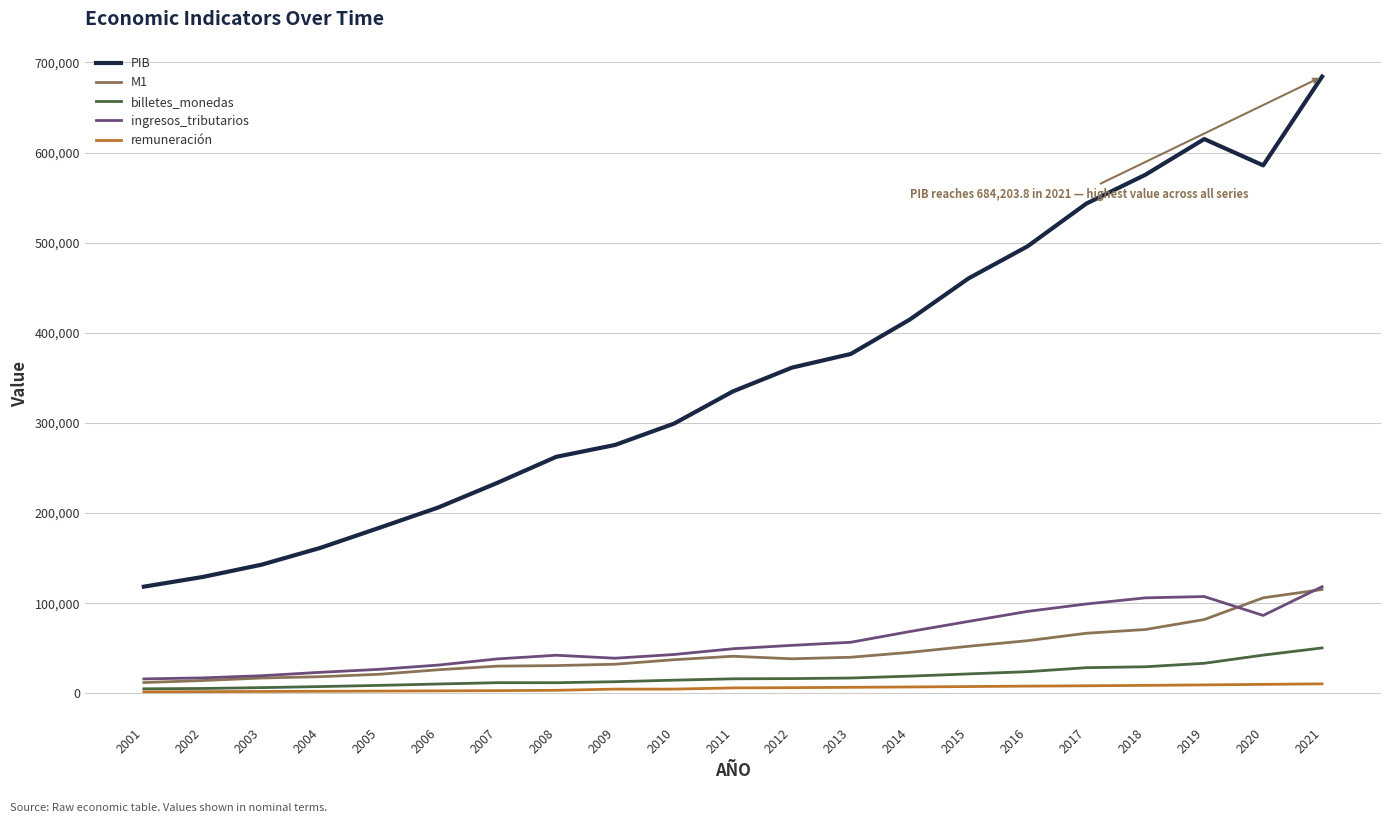

What is the lowest value of the PIB series?

118415.7